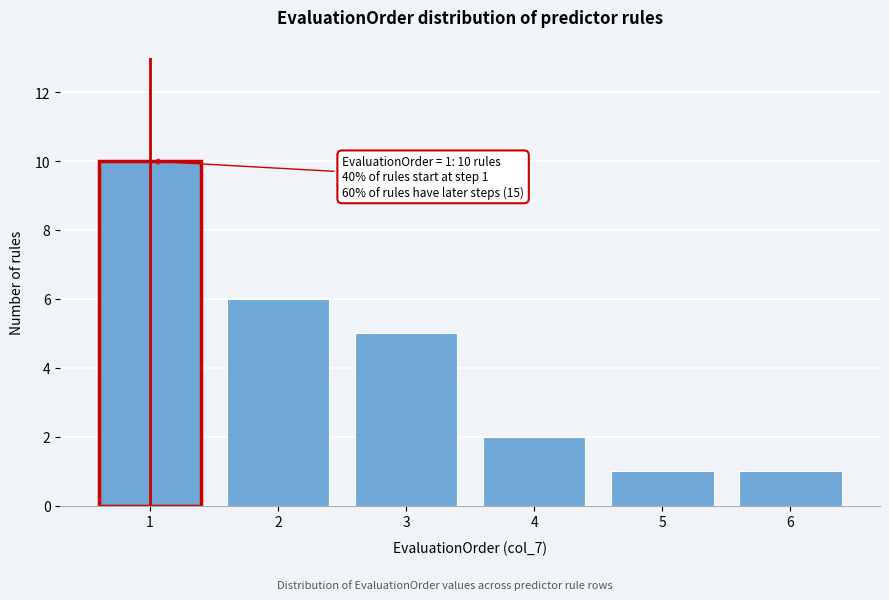

Which range on the x-axis has the tallest bar?

0.5 to 1.5